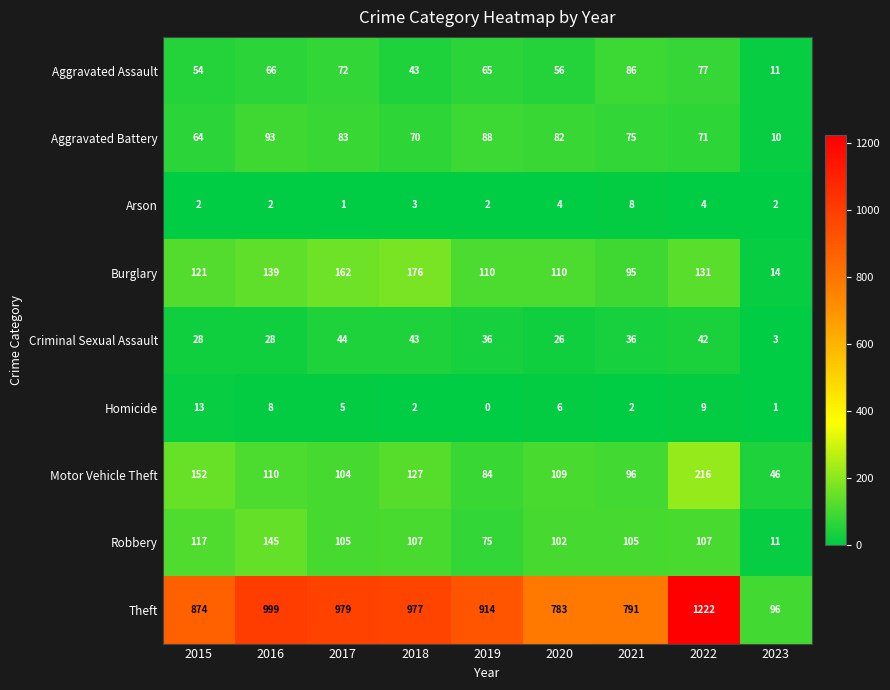

What is the maximum value shown in the chart?

1222